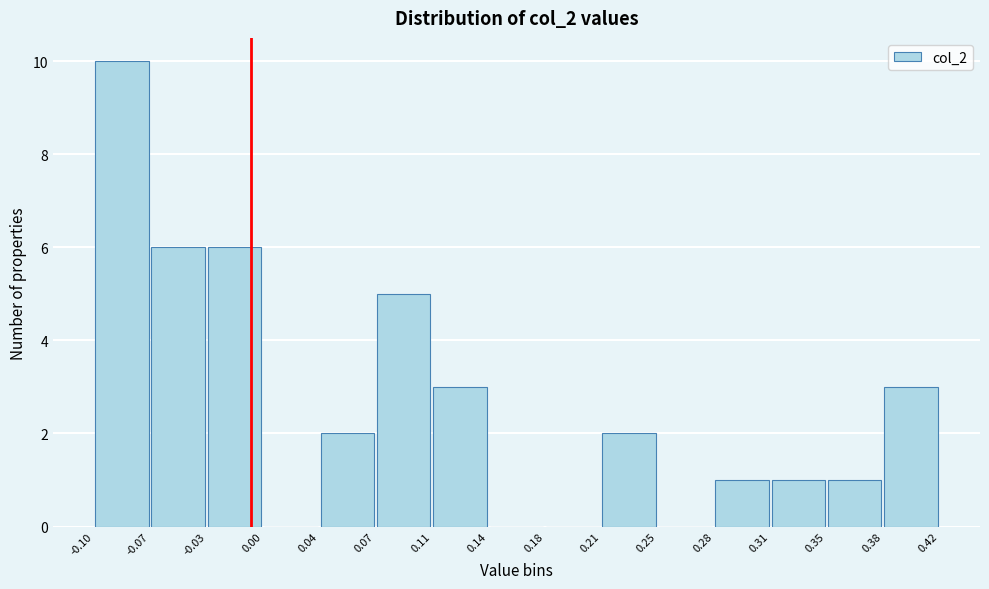

Reading left to right, transcribe this chart: for each bar, give the range it covers on the x-axis and its height. The values are not printed on the chart, so give them approximately, as read against the axis.

-0.10 to -0.07: 10
-0.07 to -0.03: 6
-0.03 to 0.00: 6
0.00 to 0.04: 0
0.04 to 0.07: 2
0.07 to 0.11: 5
0.11 to 0.14: 3
0.14 to 0.18: 0
0.18 to 0.21: 0
0.21 to 0.25: 2
0.25 to 0.28: 0
0.28 to 0.31: 1
0.31 to 0.35: 1
0.35 to 0.38: 1
0.38 to 0.42: 3